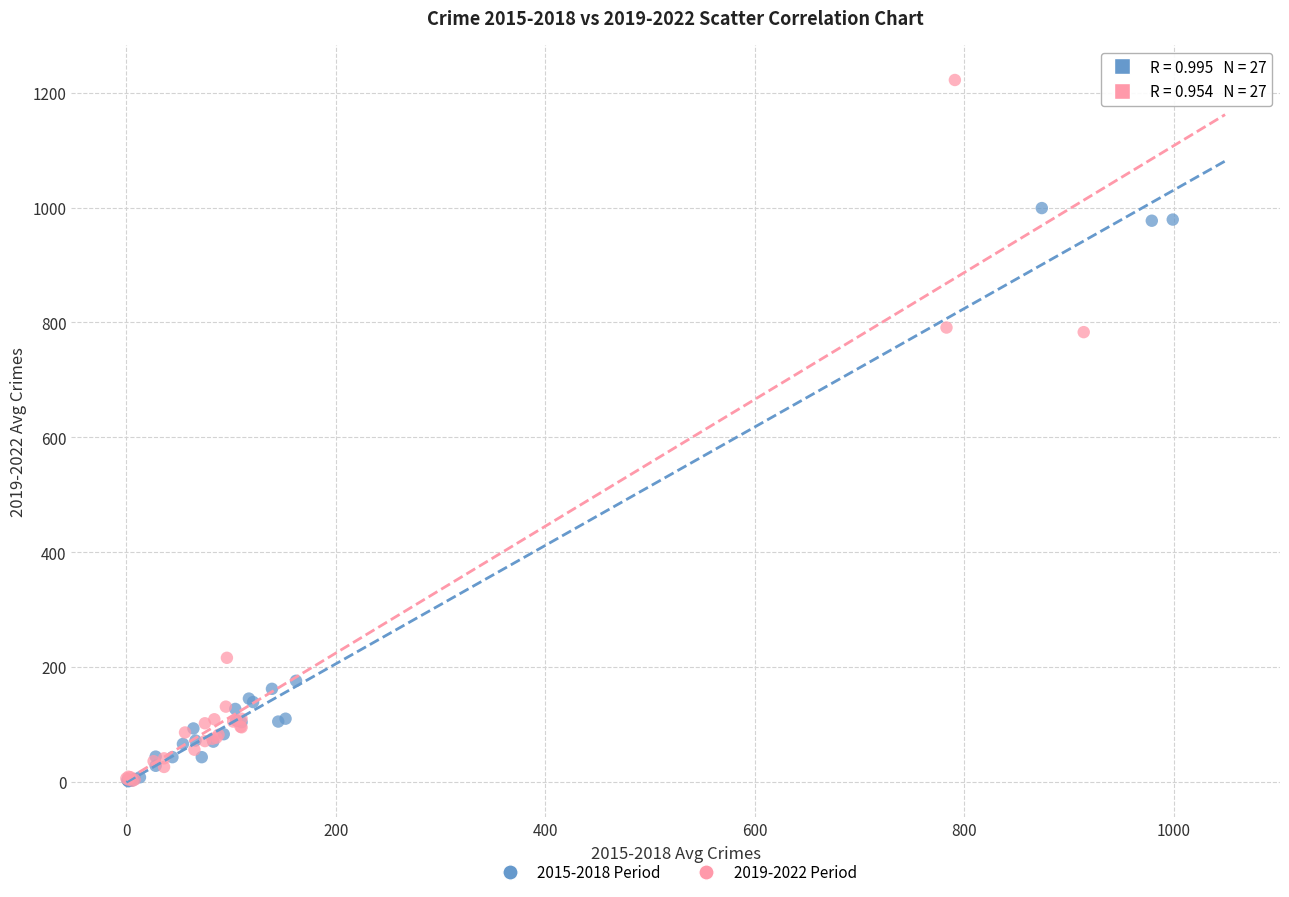

Which series contains the highest Y value?

2019-2022 Period